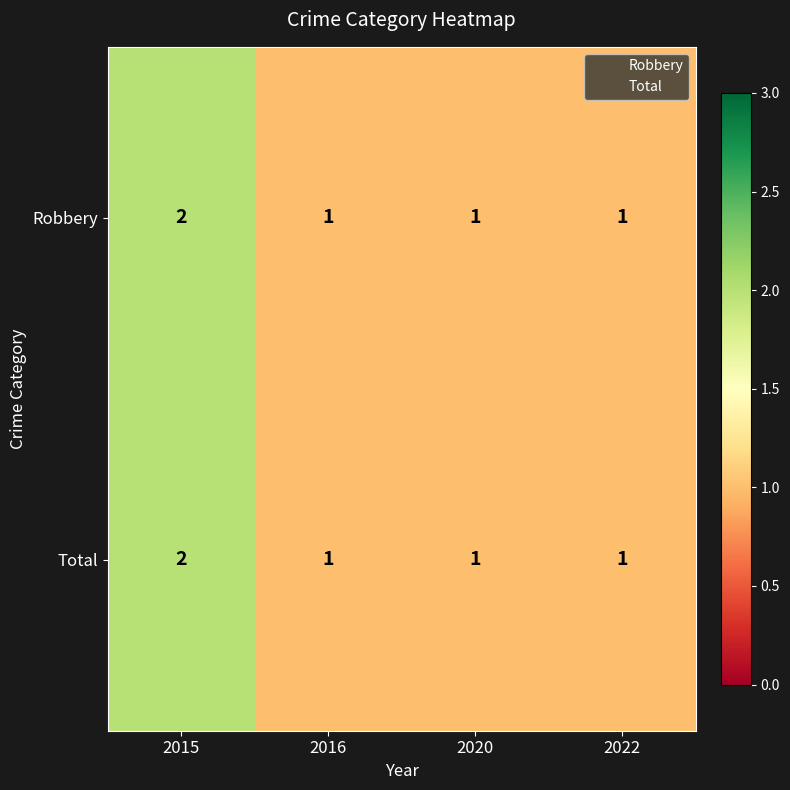

How many series are shown in this chart?

2